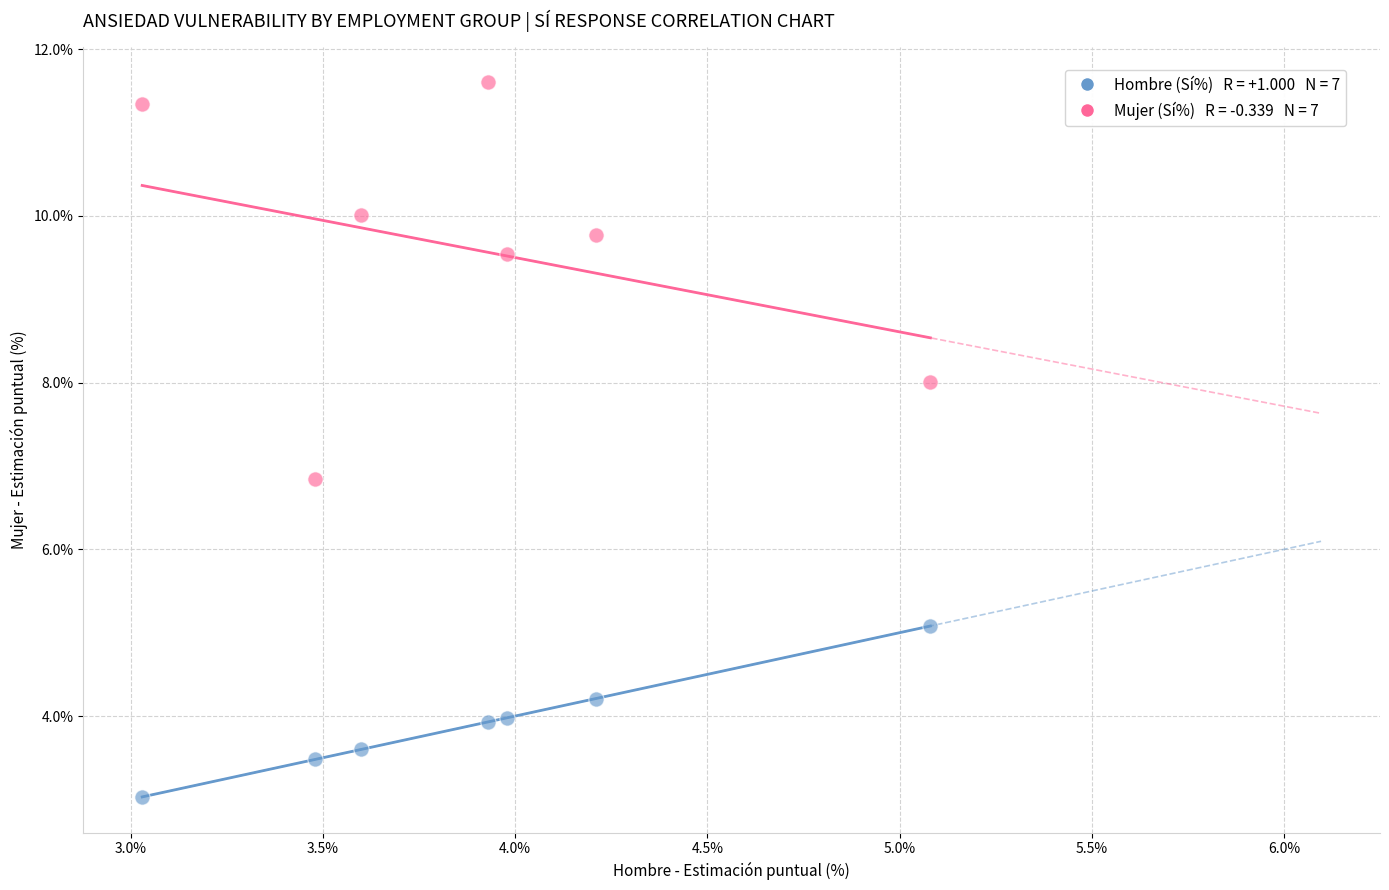

Across all series, what Y value is closest to 7?

6.8